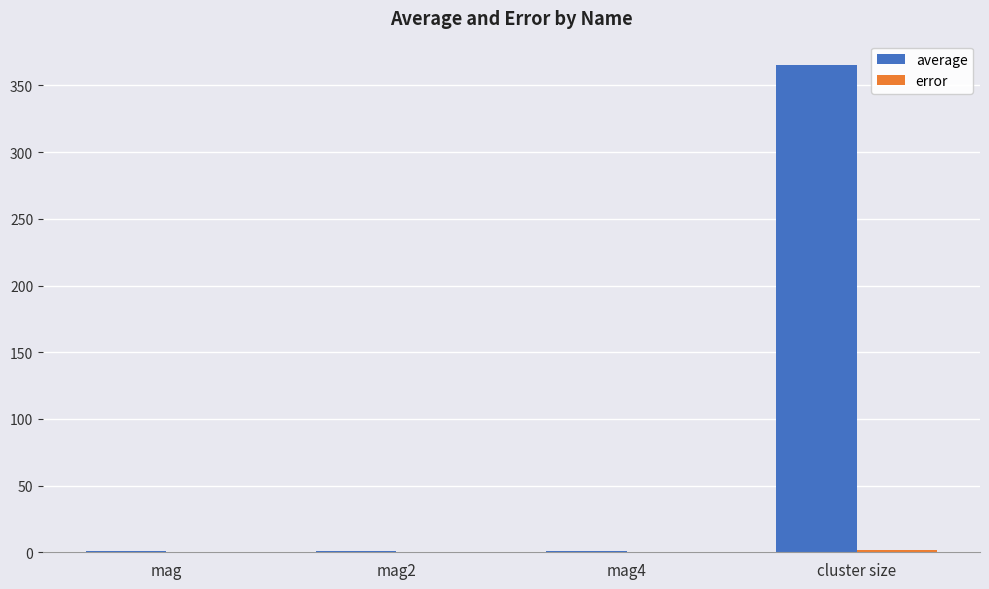

At which category is the sum across all series the highest?

cluster size